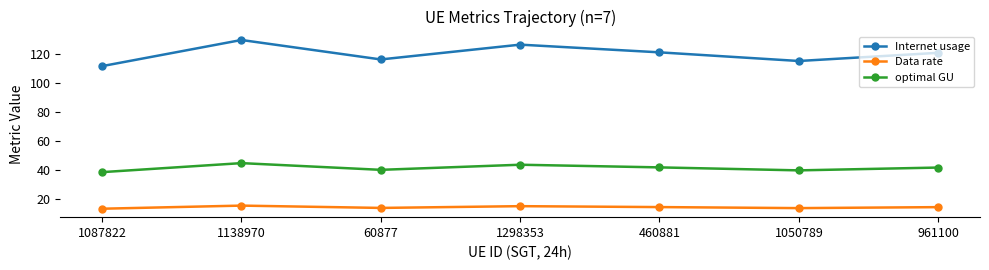

At which category does Internet usage reach its first local valley?

60877